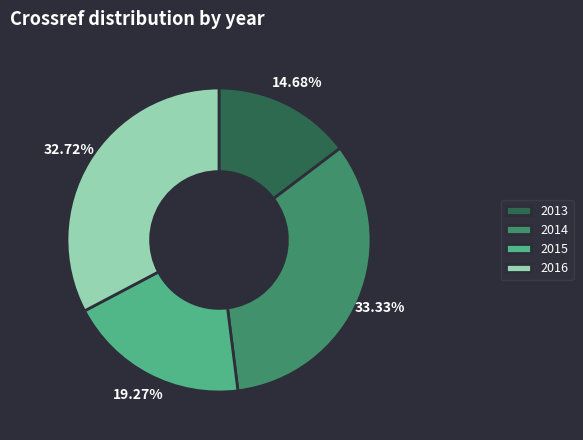

Is 2013 the majority of the pie?

No